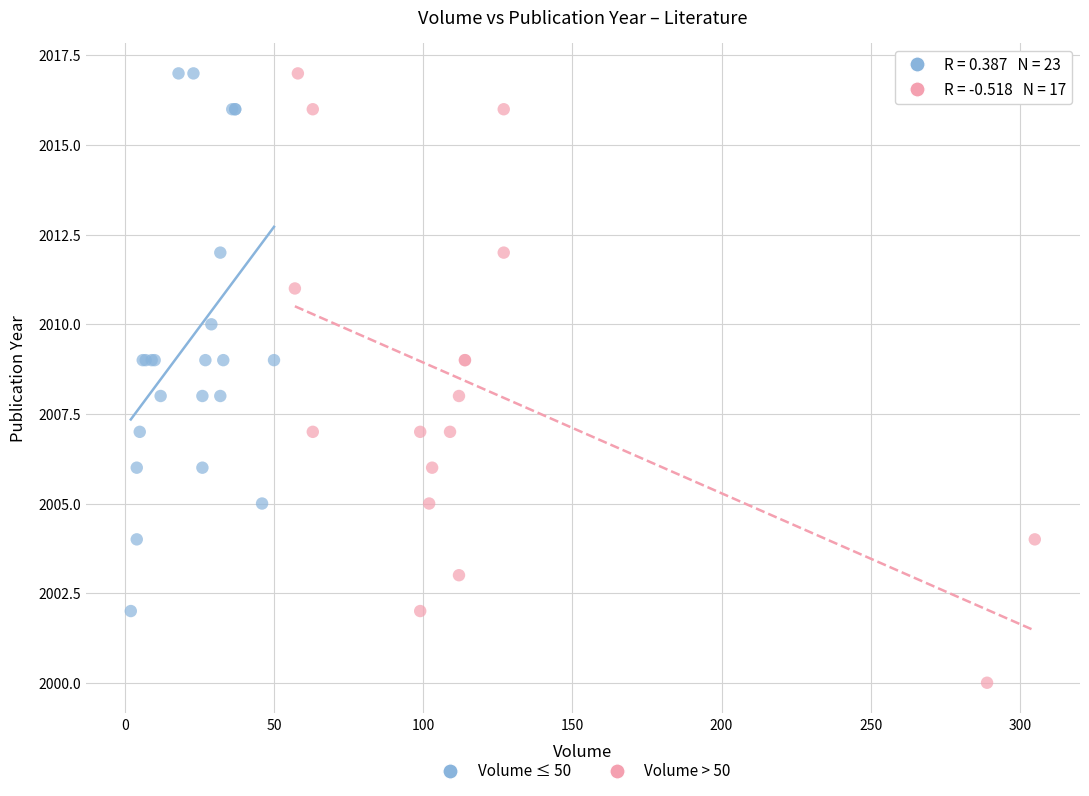

Which series reaches the minimum Y coordinate?

Volume > 50